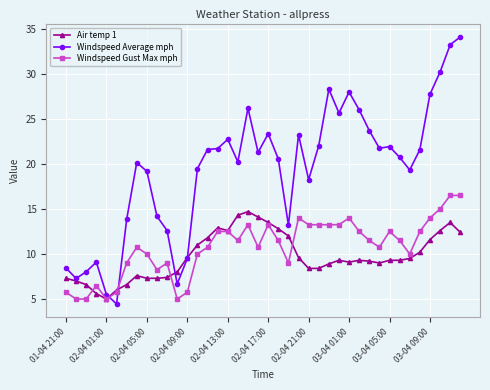

Which series has the largest total across all categories?

Windspeed Average mph